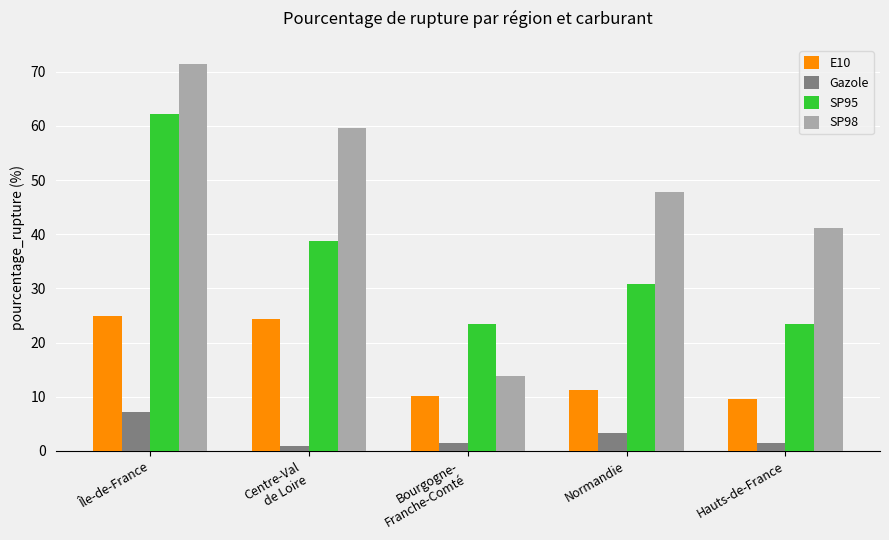

At how many categories does at least one series exceed 14?

5